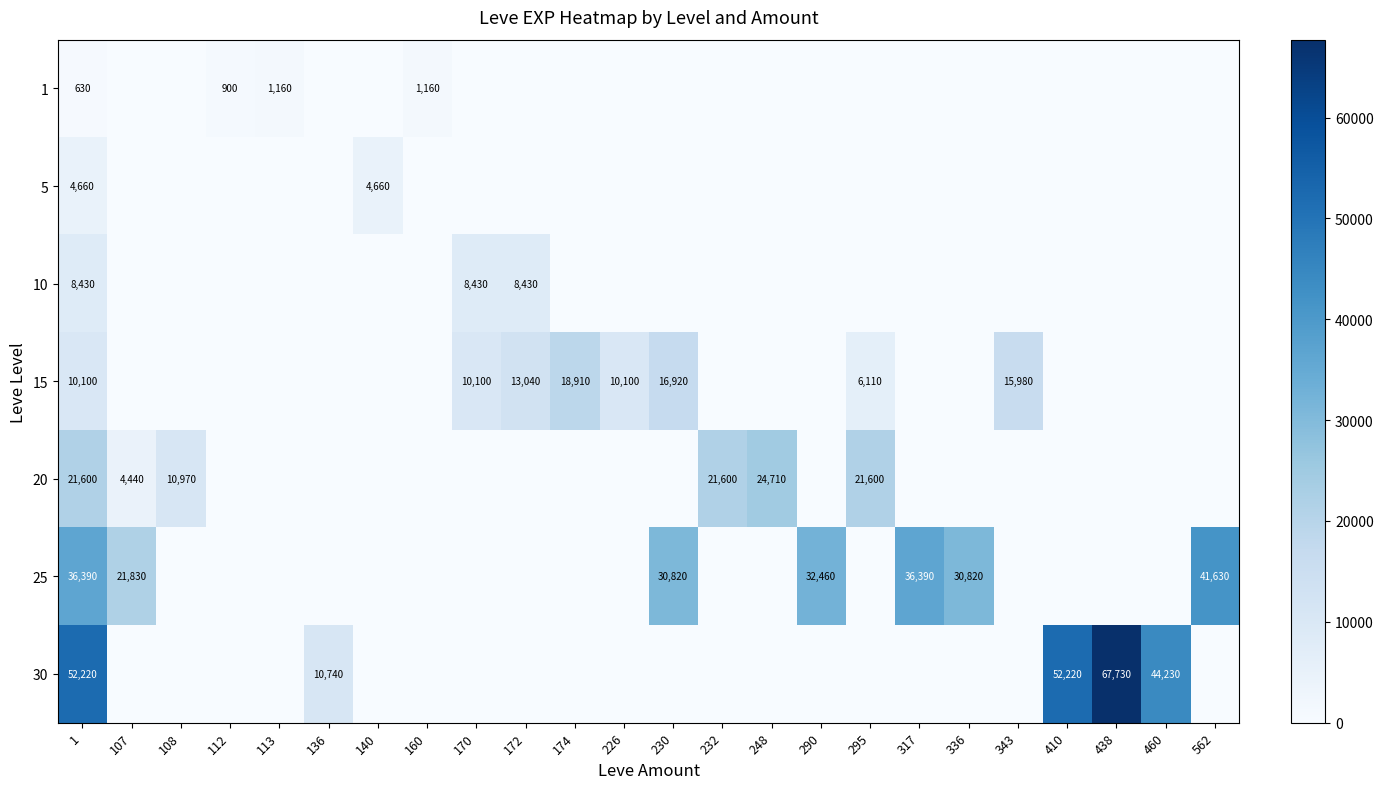

The 25 series shows 7383 at 290. True or false?

False